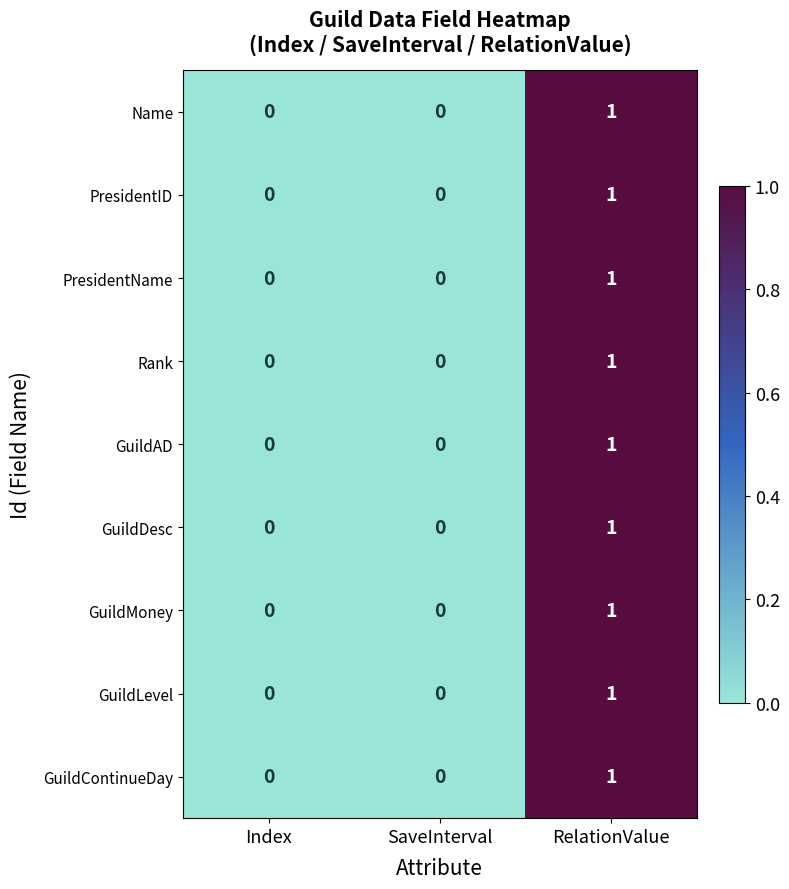

Which category has the highest value across all series?

RelationValue